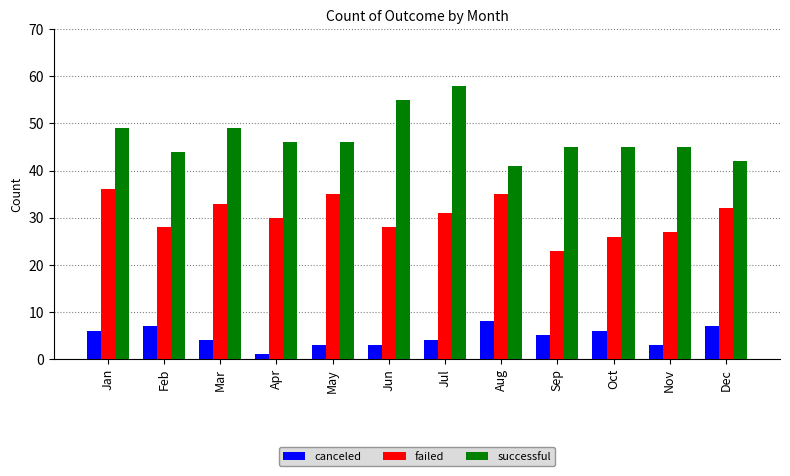

What is the difference between the maximum and second lowest values in the failed series?

10